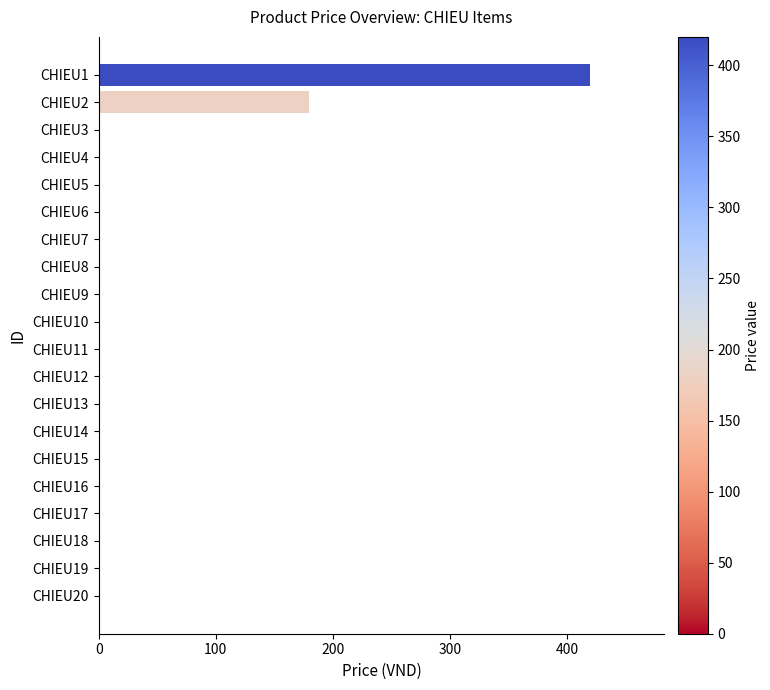

What is the sum of all values?

600